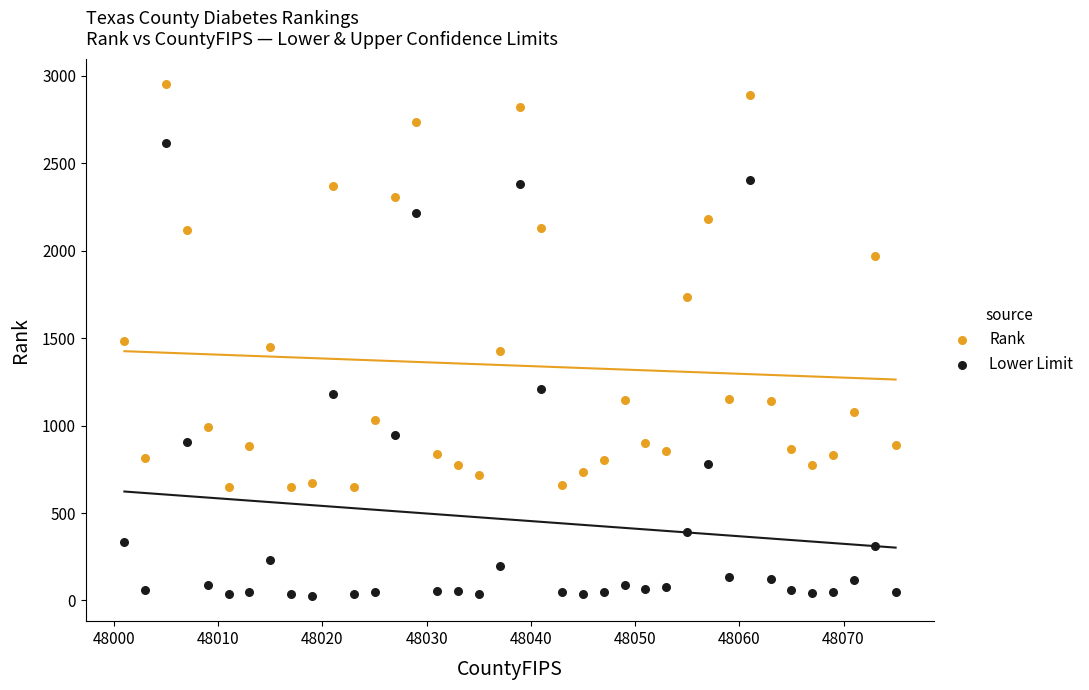

Across all data points, what is the range of X values (max minus min)?

74